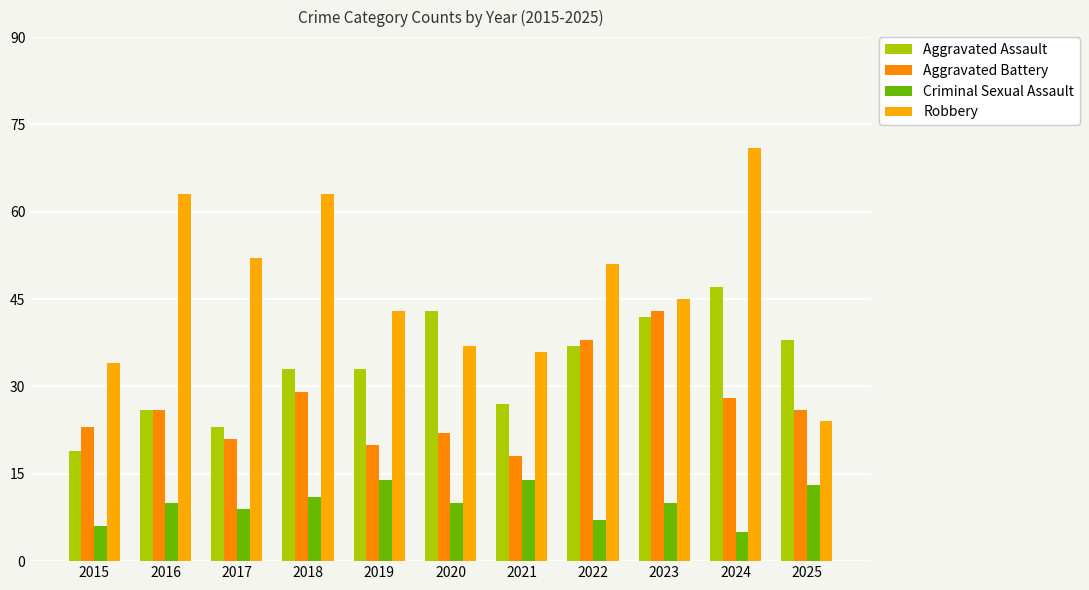

Rank the series by their maximum value, from highest to lowest.

Robbery, Aggravated Assault, Aggravated Battery, Criminal Sexual Assault